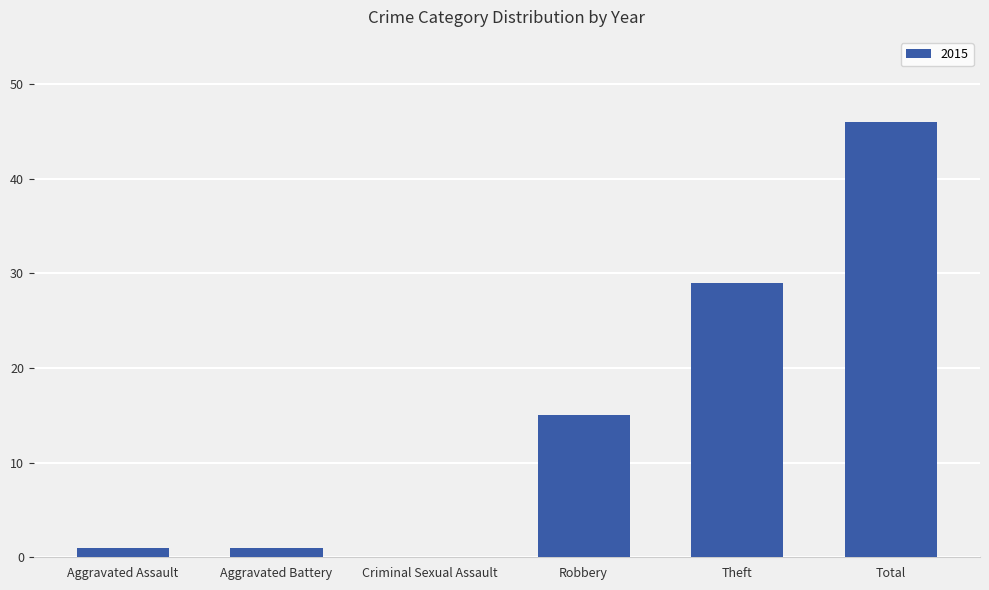

How many distinct data groups are displayed?

1